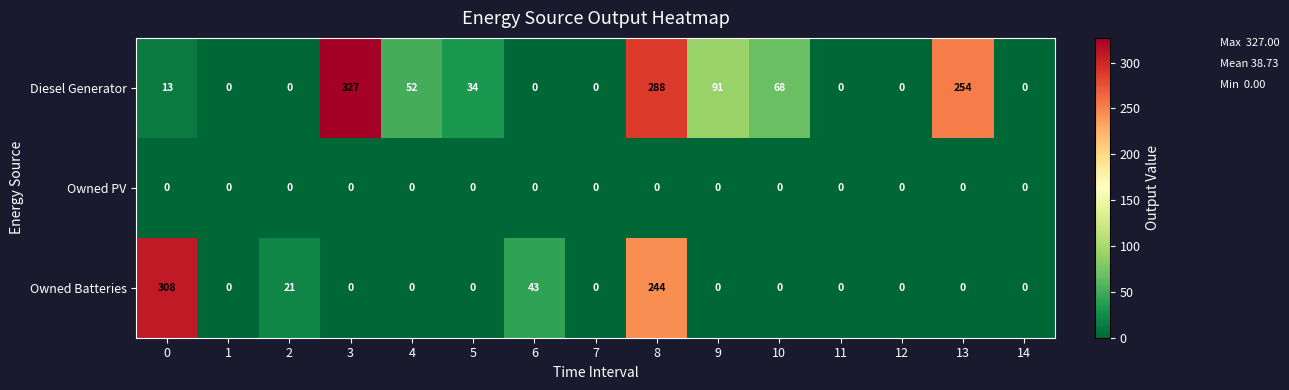

At which label is Diesel Generator closest to 163?

9